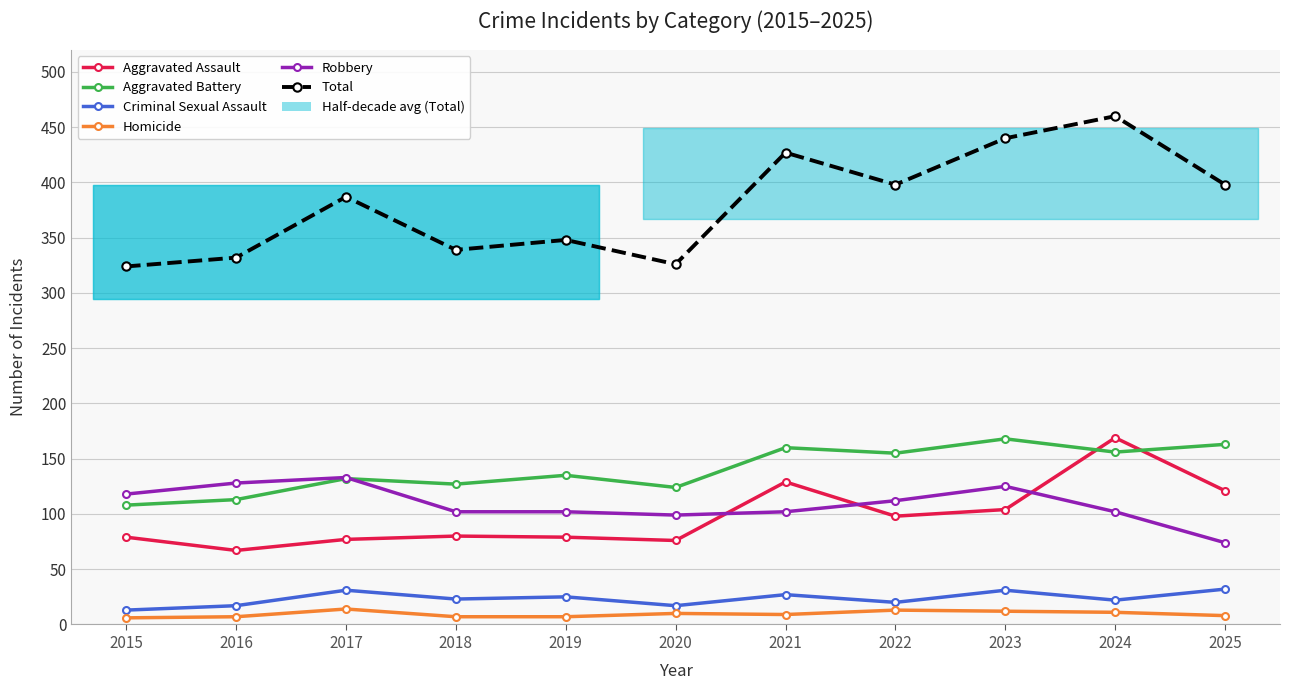

Which series ends up on top after the final intersection of Aggravated Assault and Robbery?

Aggravated Assault